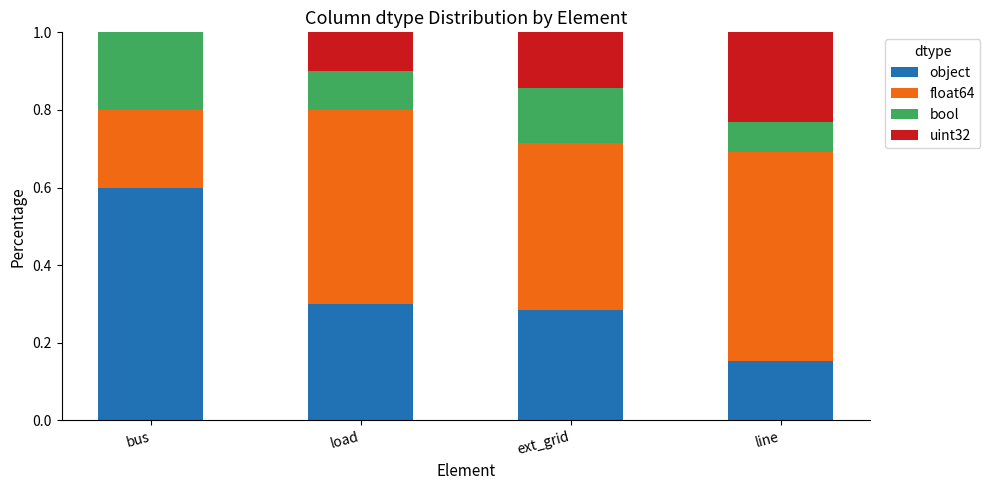

What is the highest value of the object series?

0.6